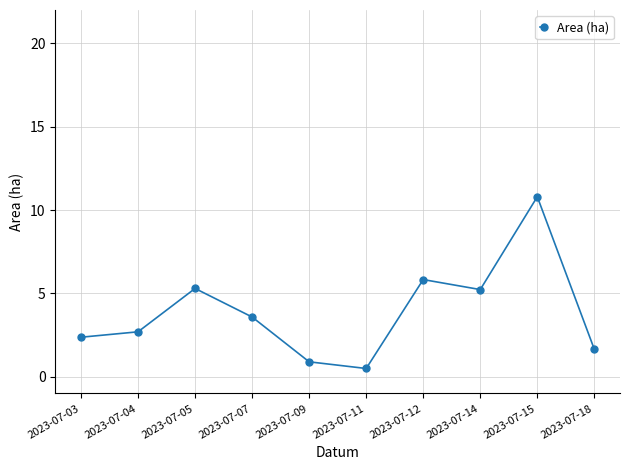

What is the value of the 3rd point from the left?

5.3